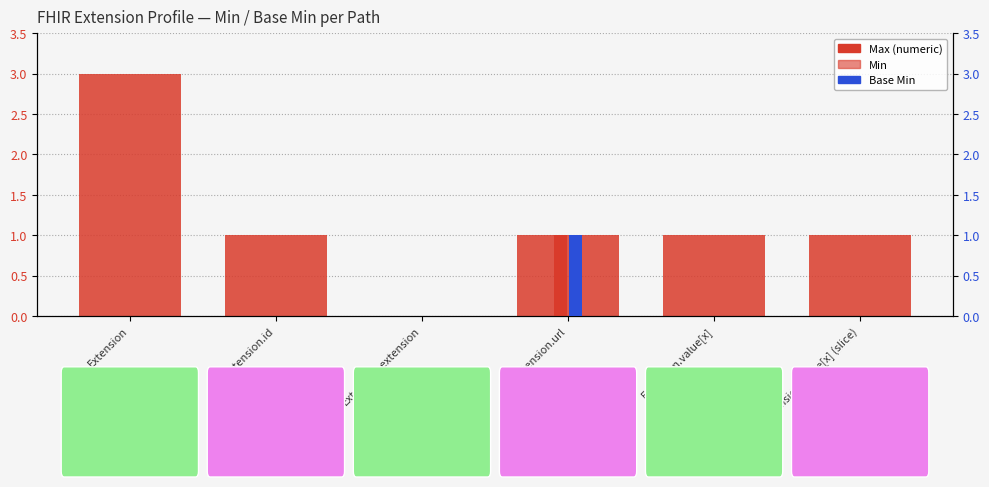

Which category has the highest value in the Max (numeric) series?

Extension